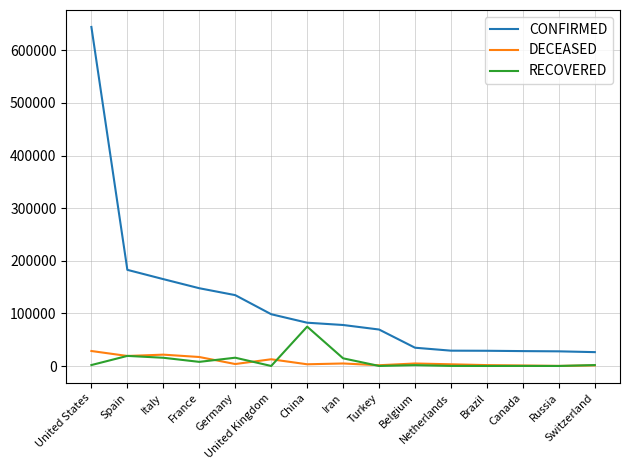

What is the sum of all DECEASED values?

125345